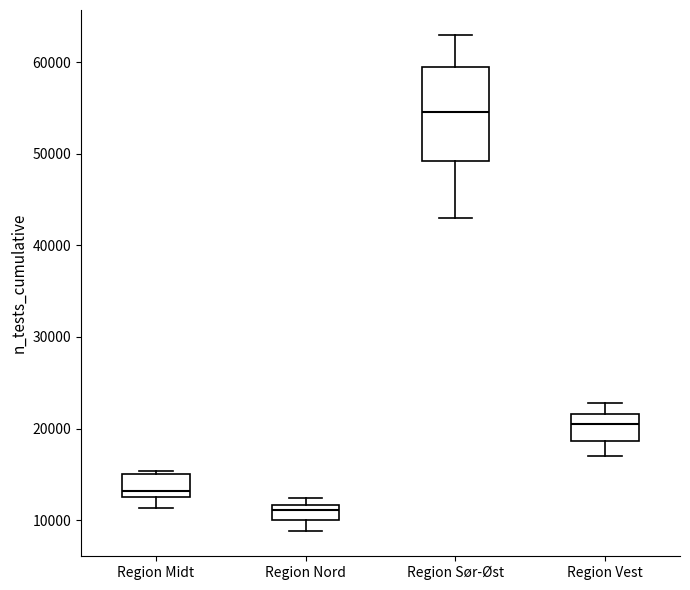

Reading left to right, read every box against the y-axis: the position of its median line, the range the box covers, and the ends of its whiskers. The values are not printed on the chart, so give them approximately, as read against the axis.

Region Midt: median 13000 (just above the box's lower edge), box 13000 to 15000, whiskers 11000 to 15000 (just above the box's upper edge)
Region Nord: median 11000, box 10000 to 12000, whiskers 9000 to 12000 (just above the box's upper edge)
Region Sør-Øst: median 55000, box 49000 to 59000, whiskers 43000 to 63000
Region Vest: median 20000, box 19000 to 22000, whiskers 17000 to 23000